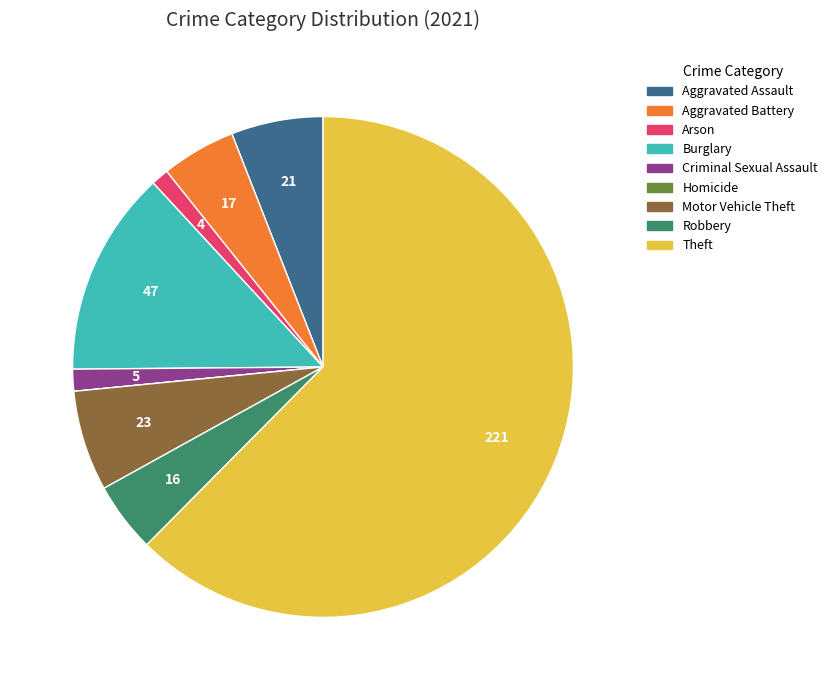

The Motor Vehicle Theft slice represents 6% of the pie. True or false?

True